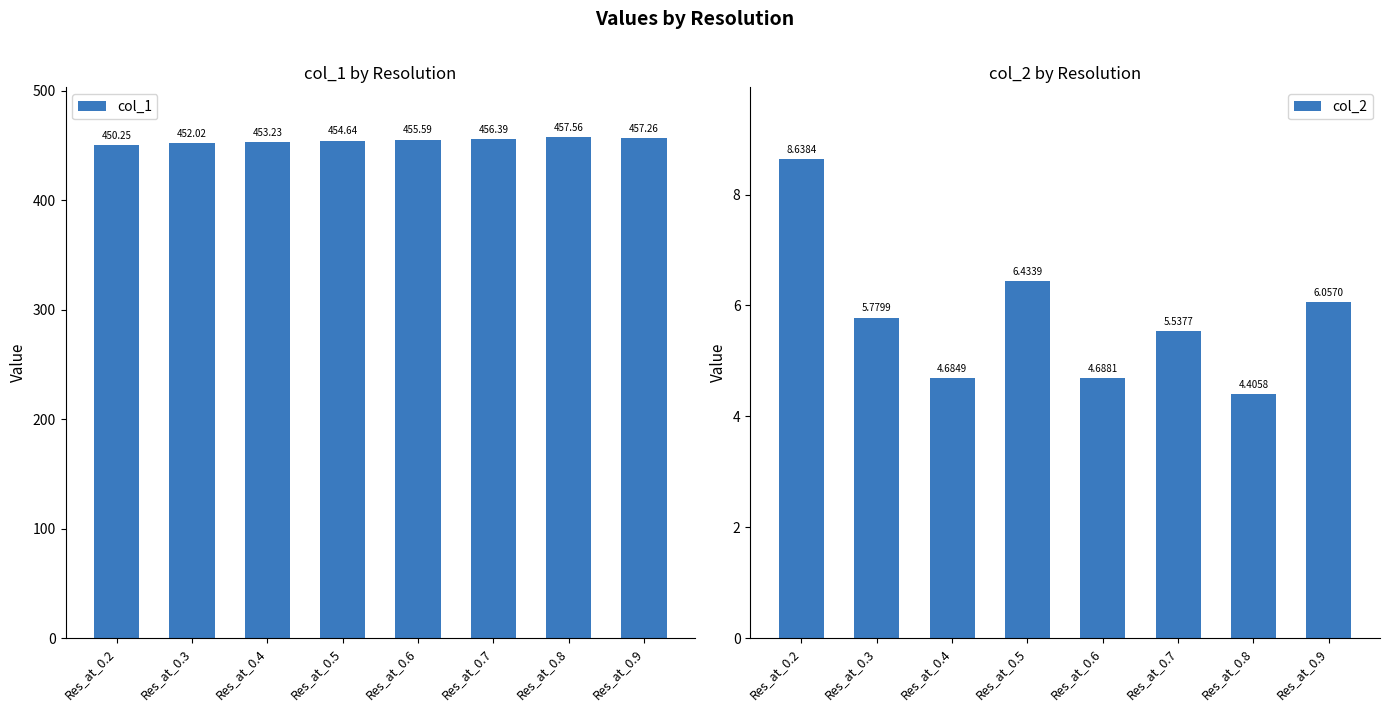

At how many categories does at least one series exceed 227?

8